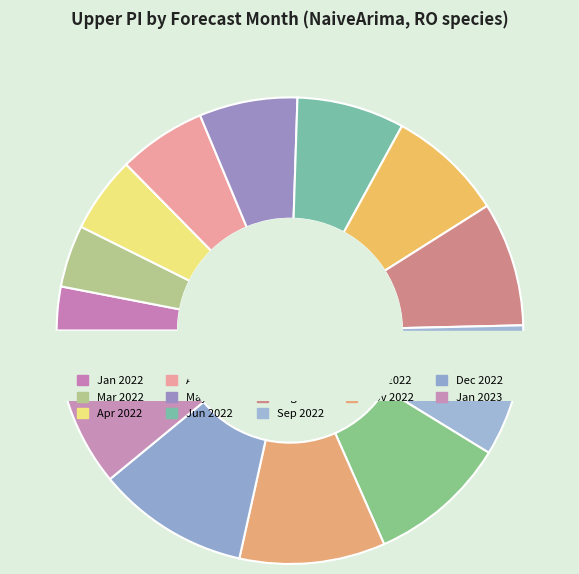

The 10 slice represents 15% of the pie. True or false?

False